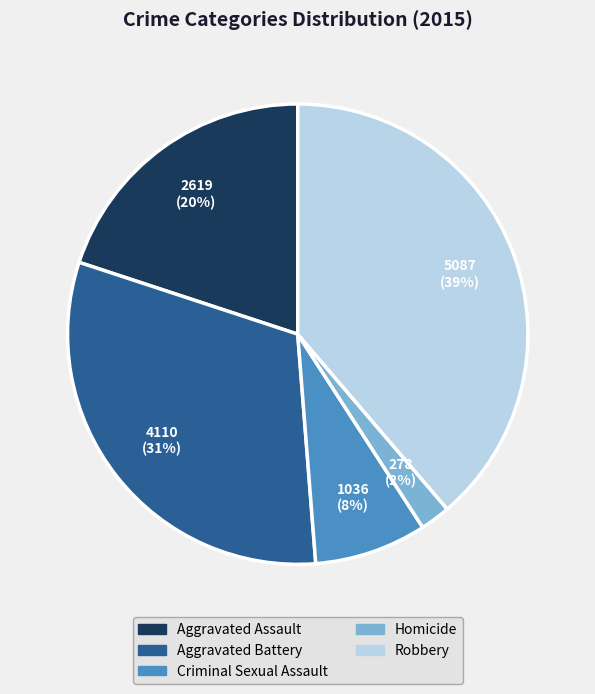

What is the smallest slice in the pie chart?

Homicide